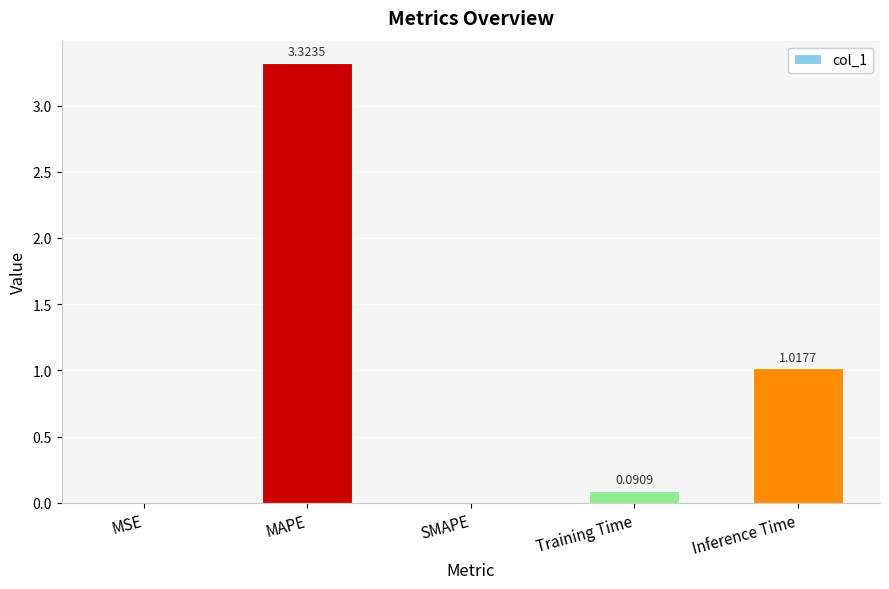

Which label corresponds to the largest value in the chart?

MAPE